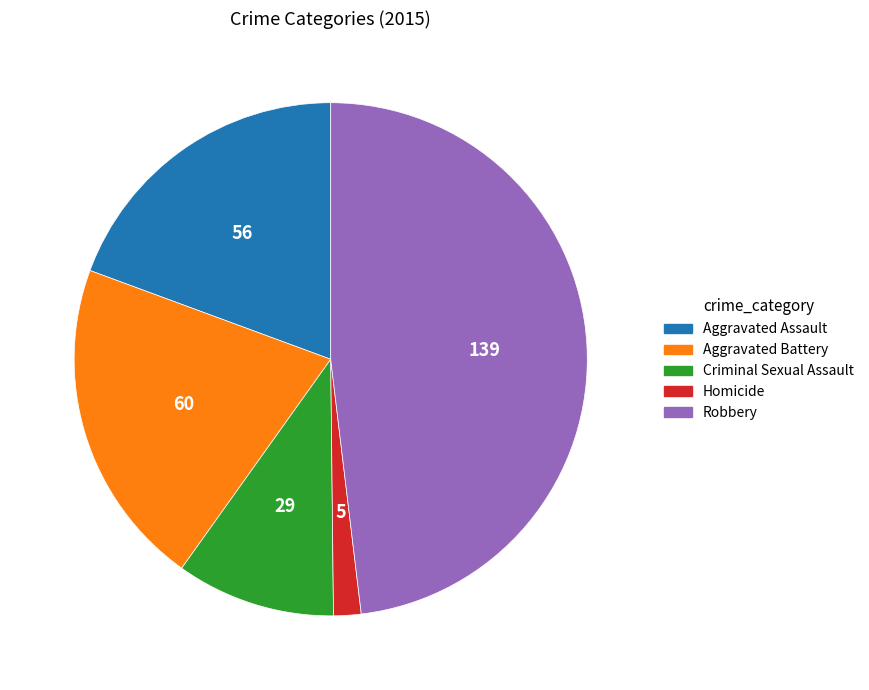

Does any single category account for the majority?

No